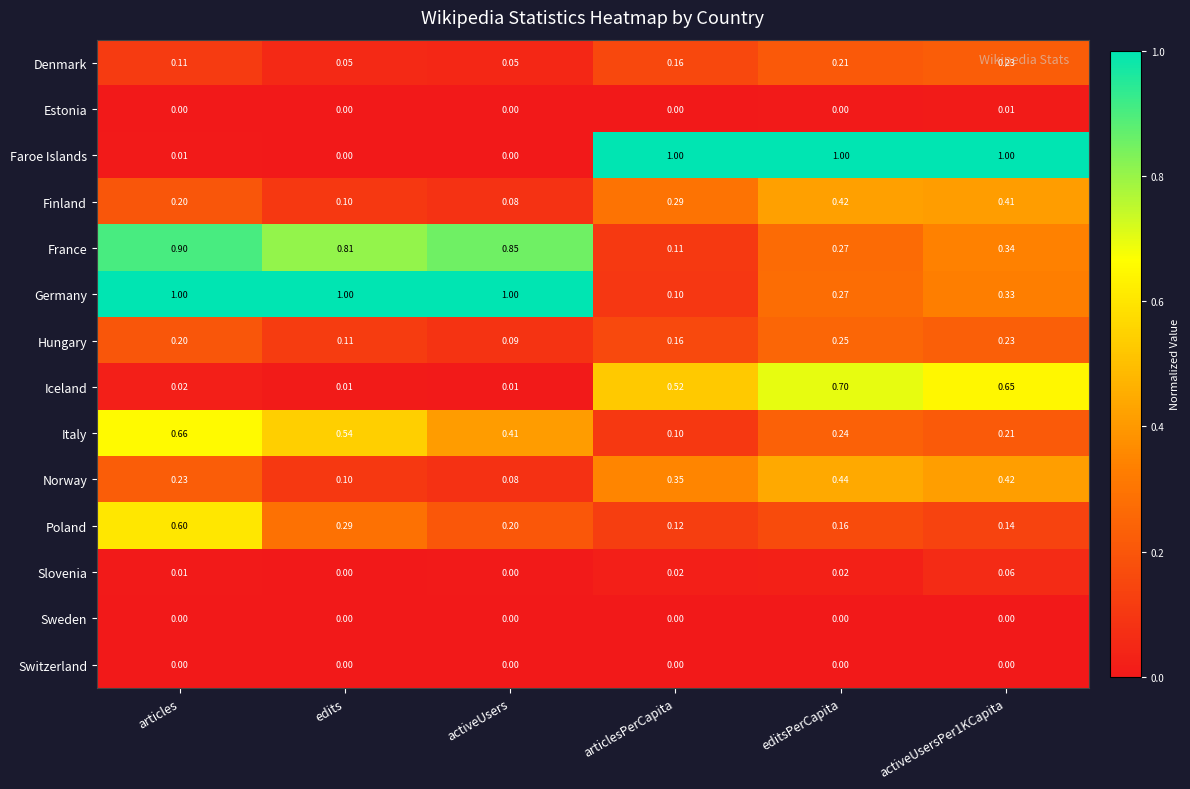

Between articles and editsPerCapita, which series saw the biggest shift?

Faroe Islands